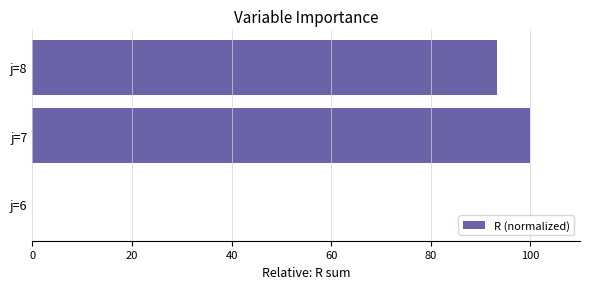

Reading bottom to top, extract all data points from this chart.

j=6=0.0	j=7=100.0	j=8=93.4